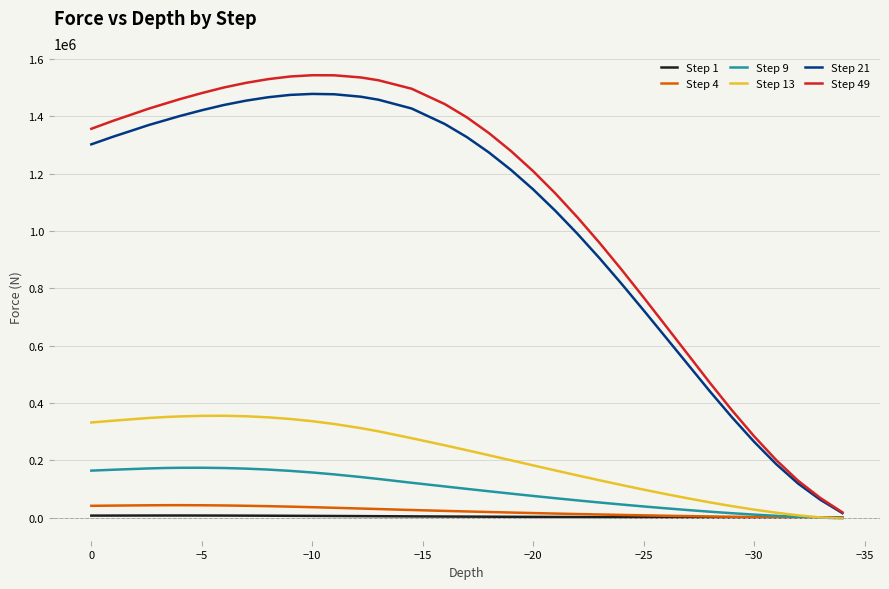

Is it true that Step 49 equals 1549818.1 at 24?

False